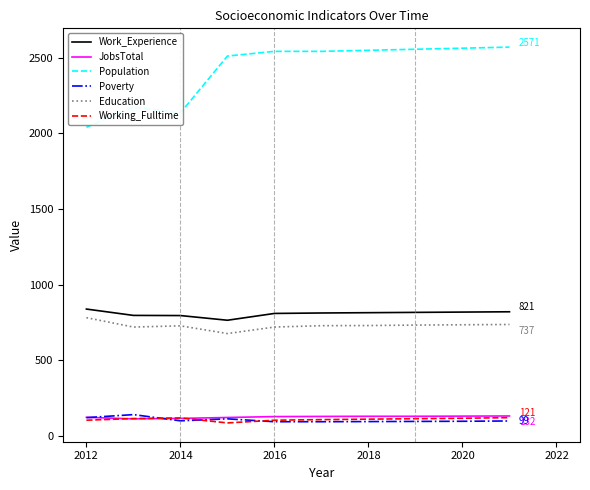

Which series has the largest total across all categories?

Population